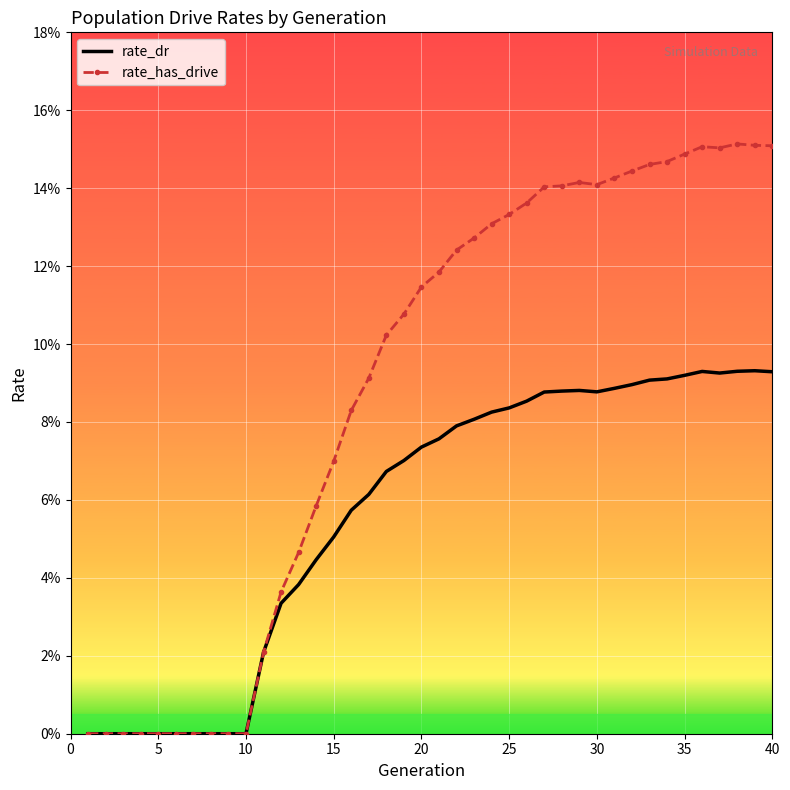

Which series has the largest range (max minus min)?

rate_has_drive